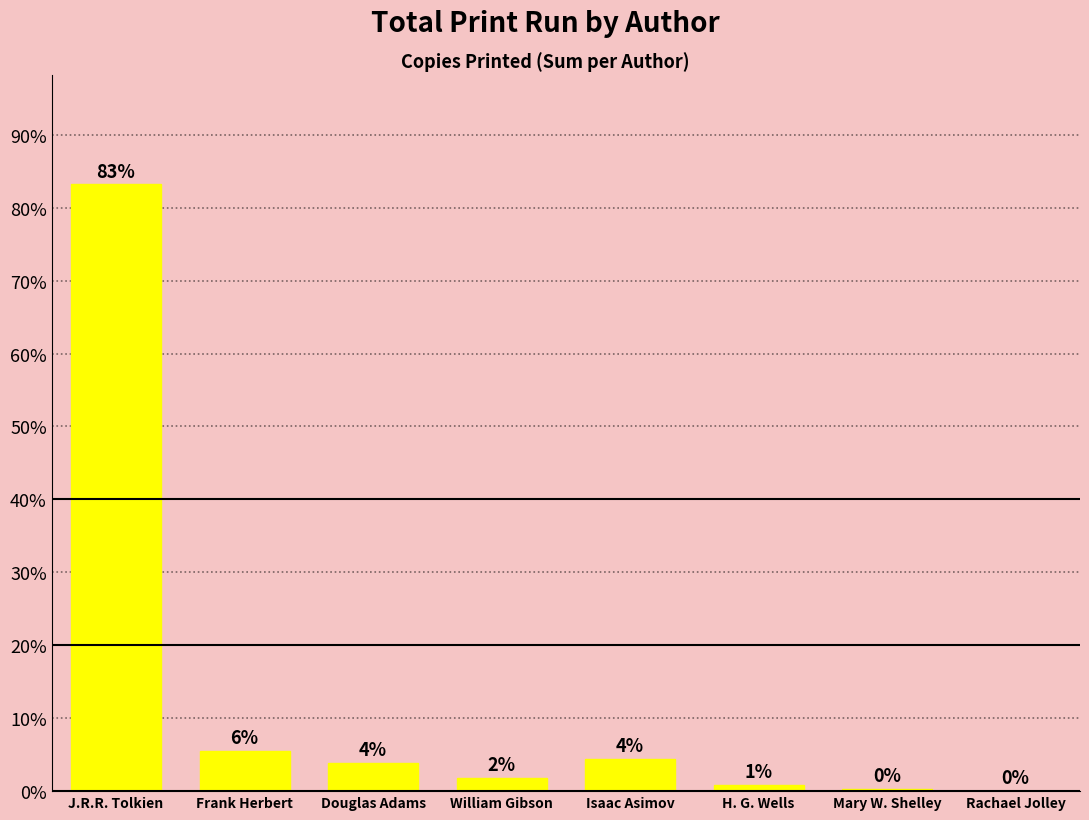

Are the bars horizontal?

No